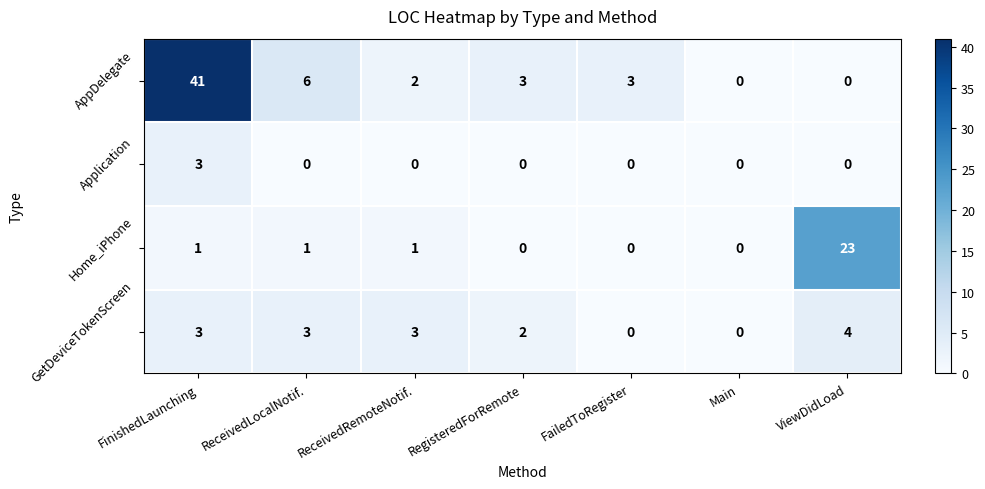

At which category is the sum across all series the highest?

FinishedLaunching